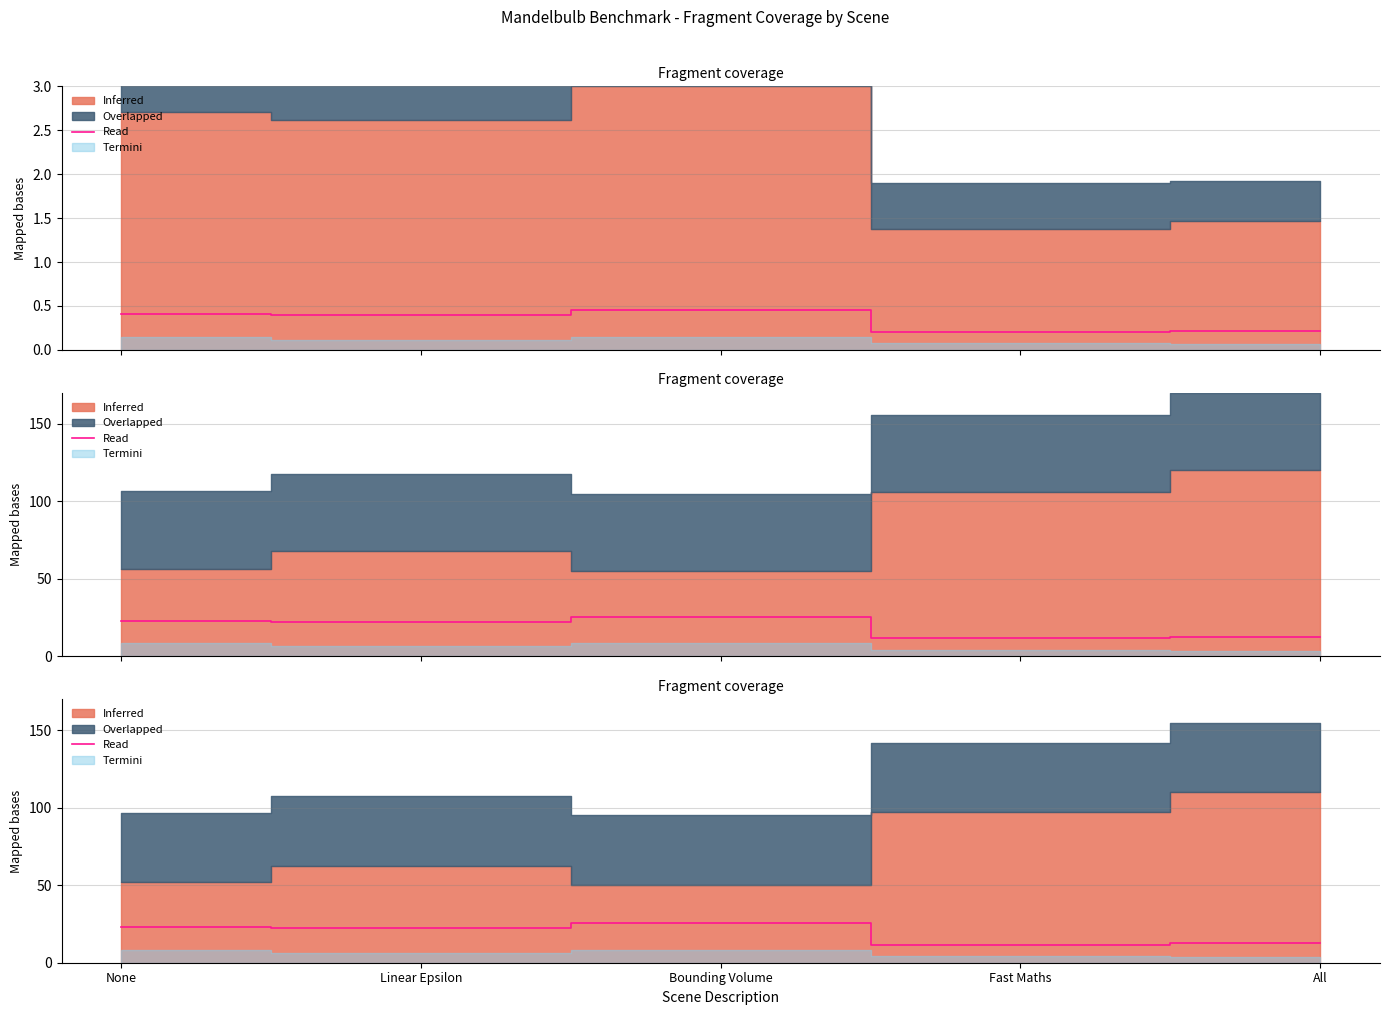

True or false: the data shows 6.5 at Bounding Volume.

False